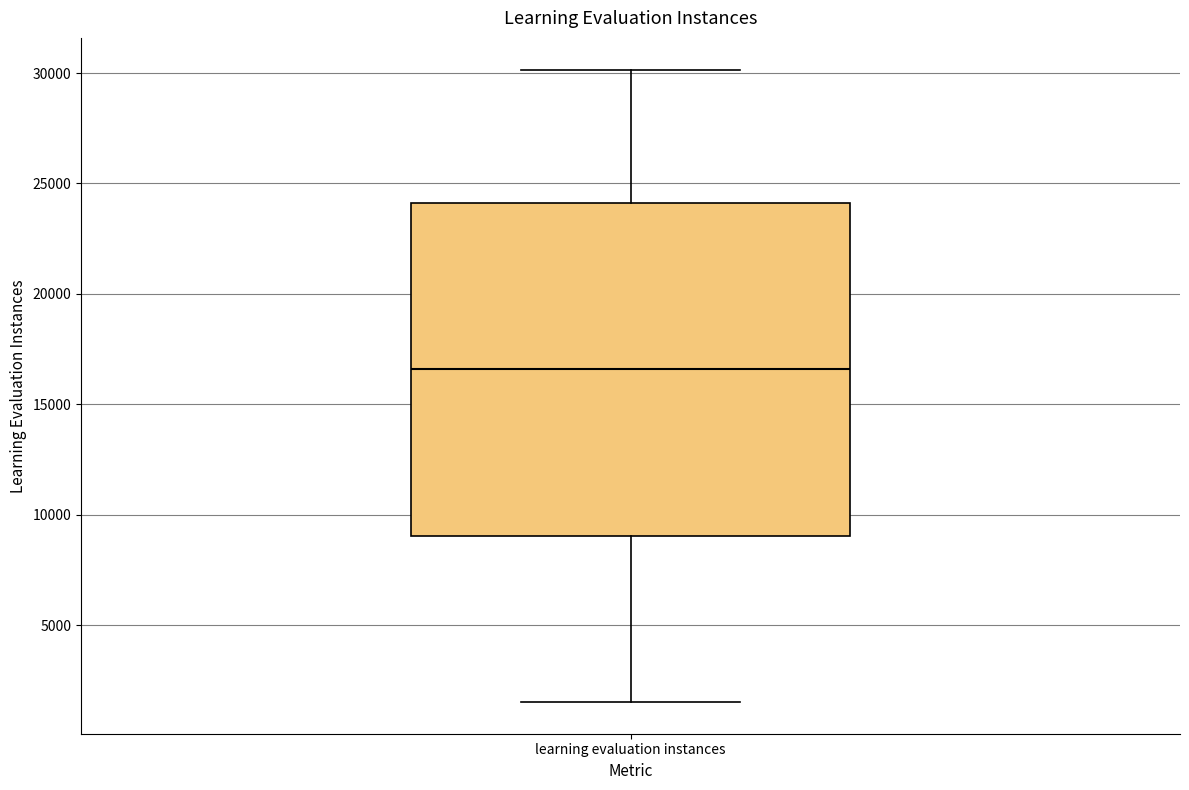

Transcribe this box plot: give where the median line is, the range the box spans, and where the two whiskers end, as read against the y-axis. The values are not printed on the chart, so give them approximately, as read against the axis.

median 16500, box 9000 to 24000, whiskers 1500 to 30000